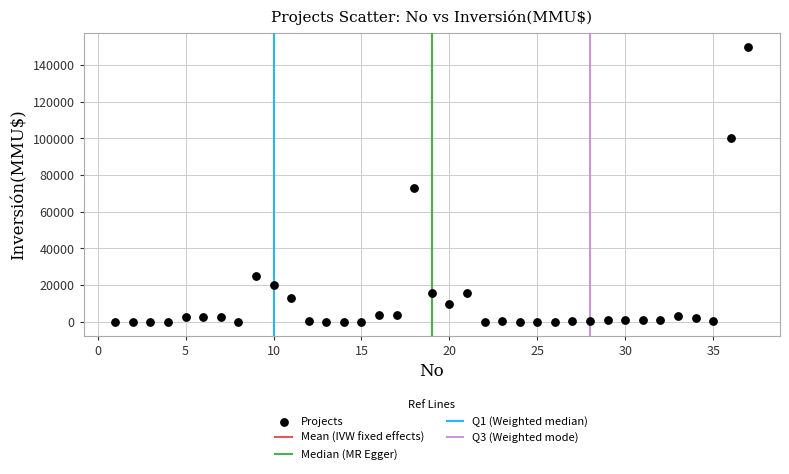

What Y value in the scatter plot is closest to 75000?

73200